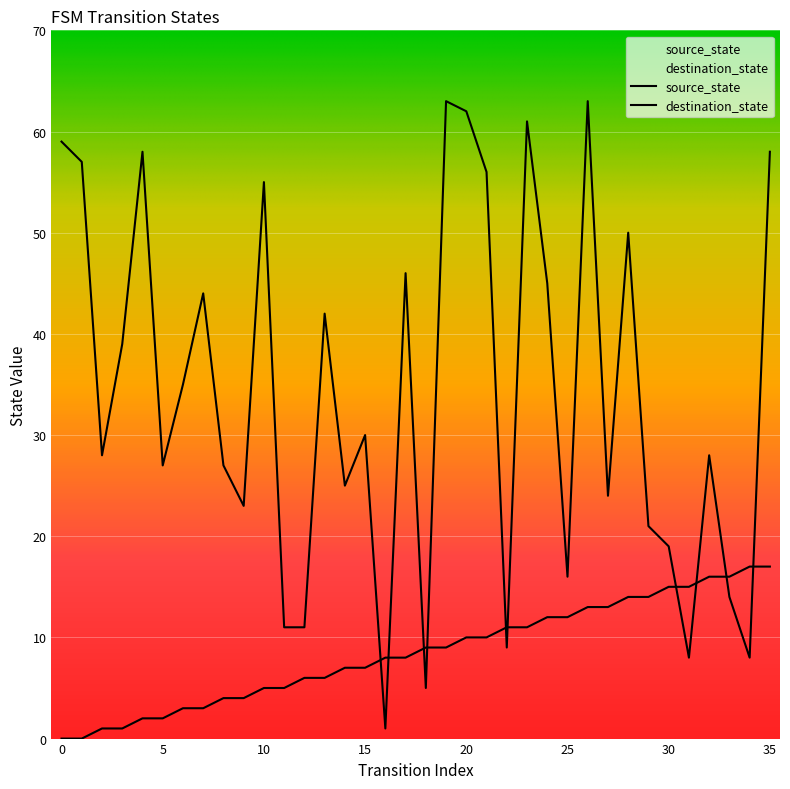

At how many categories does at least one series exceed 11?

31